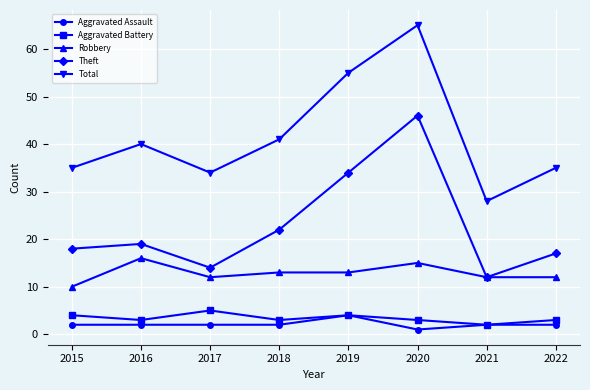

List the series in order of their peak value, highest first.

Total, Theft, Robbery, Aggravated Battery, Aggravated Assault